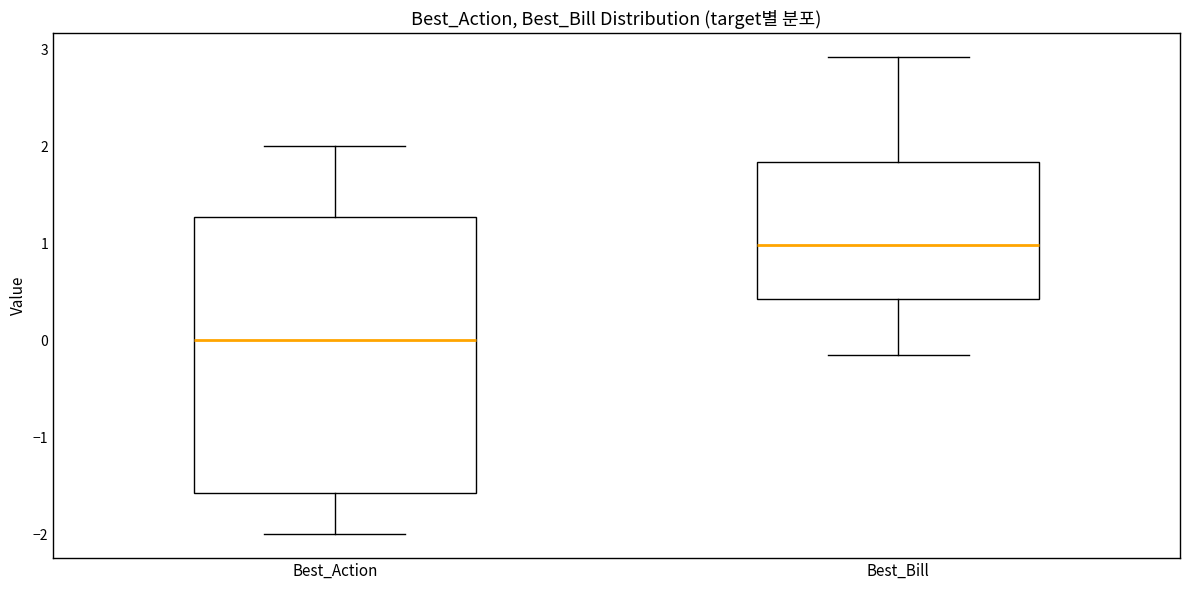

Reading left to right, transcribe this box plot: for each box, give where its median line is, the range the box spans, and where its two whiskers end, as read against the y-axis. The values are not printed on the chart, so give them approximately, as read against the axis.

Best_Action: median 0.0, box -1.6 to 1.3, whiskers -2.0 to 2.0
Best_Bill: median 1.0, box 0.4 to 1.8, whiskers -0.1 to 2.9